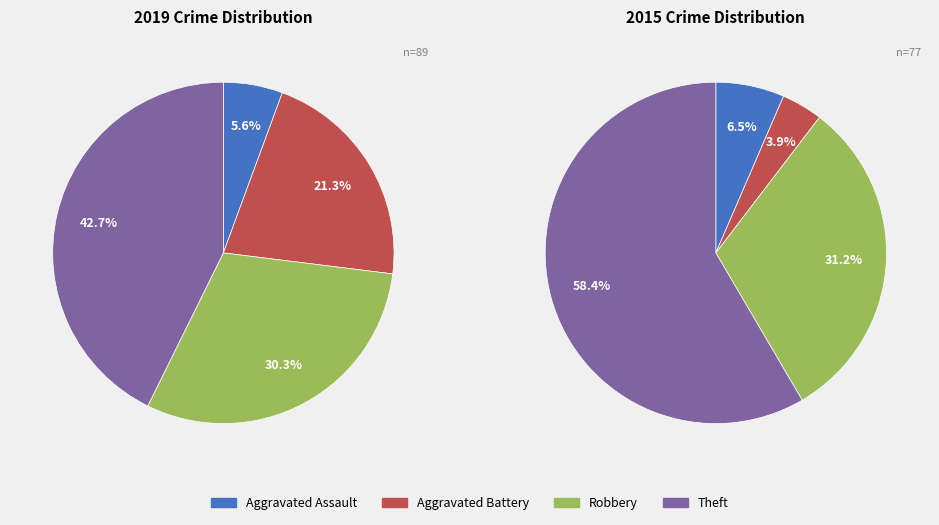

Do values_2019 and 2 together represent more than half of the pie?

No